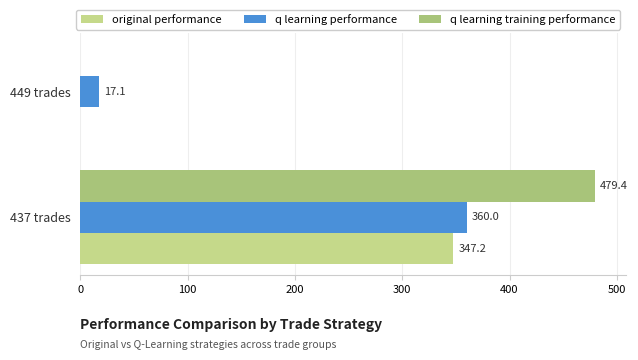

What is the maximum value for original performance?

347.2